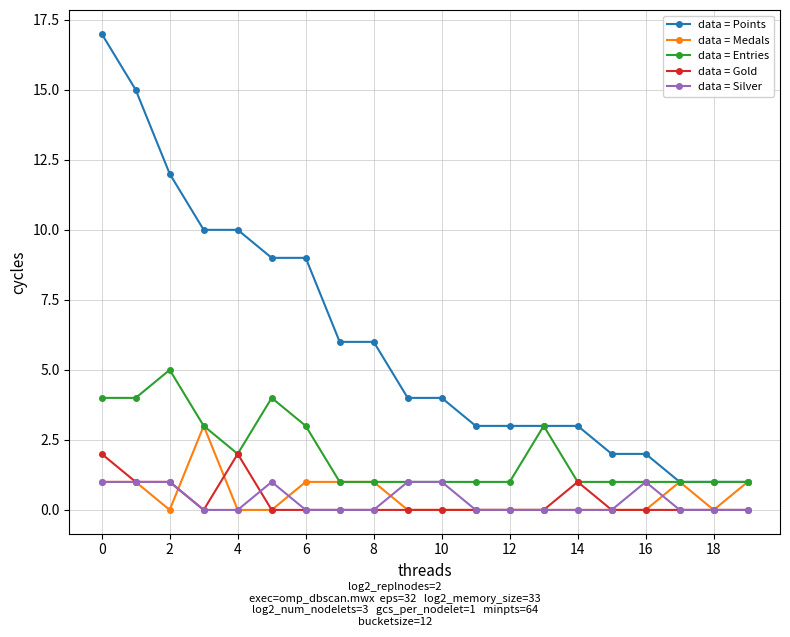

True or false: data = Silver and data = Points cross at least once.

False